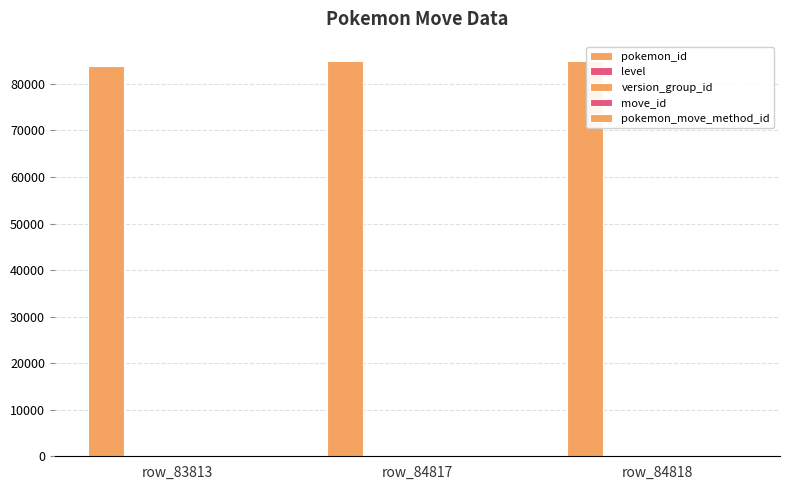

At which category is the sum across all series the highest?

row_84818